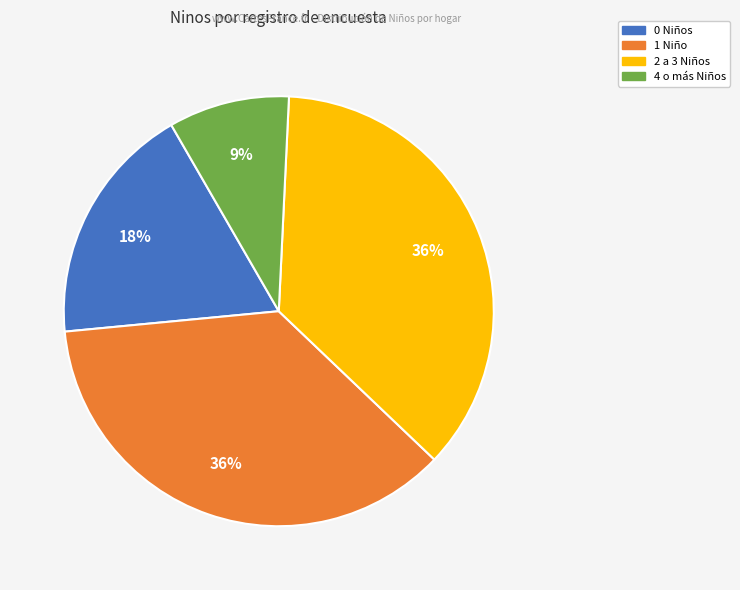

Is there any slice that represents more than half of the pie?

No